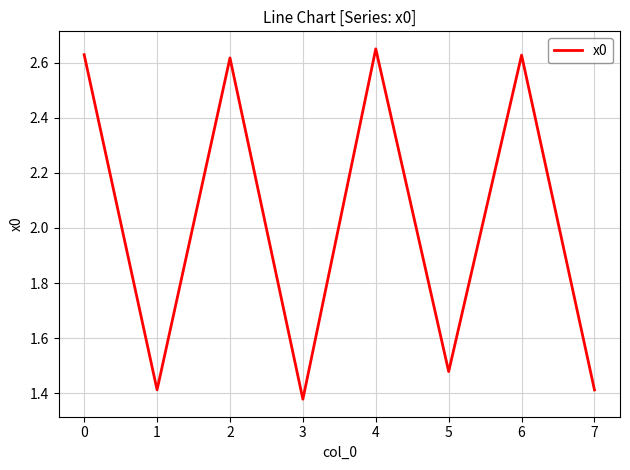

The chart shows a value of 3.6 at 1. True or false?

False